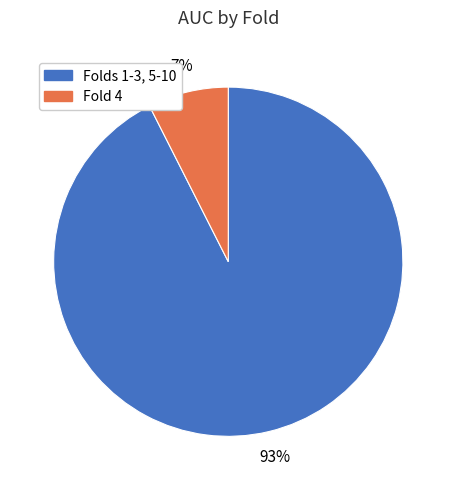

Is it true that Folds 1-3, 5-10 is 99% of the pie?

False